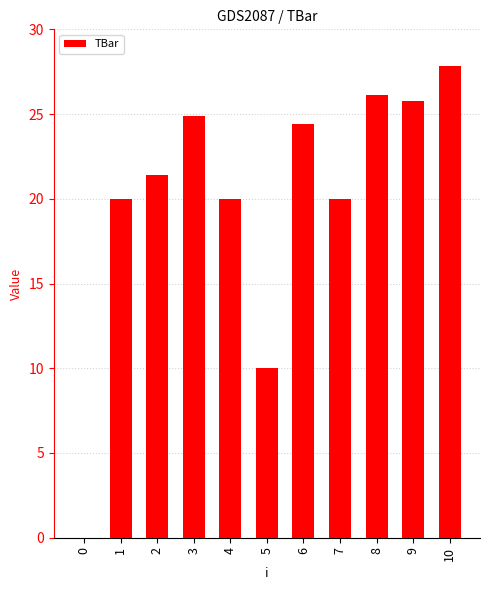

What is the sum of all values?

220.4